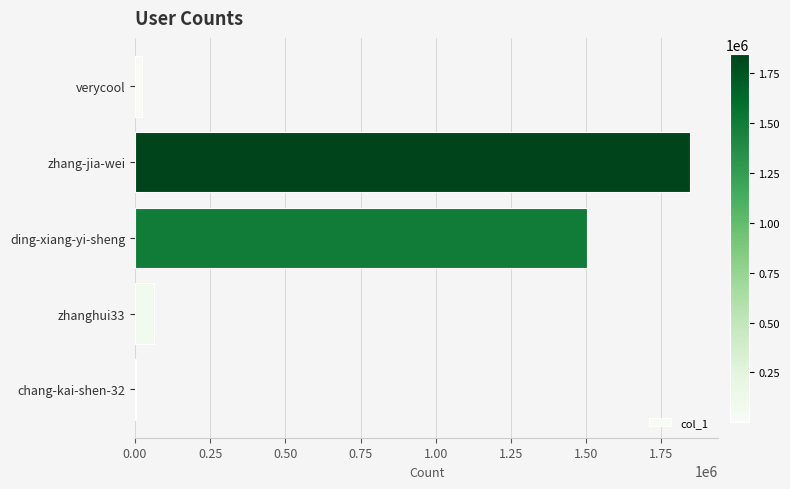

The chart shows a value of 837993 at ding-xiang-yi-sheng. True or false?

False